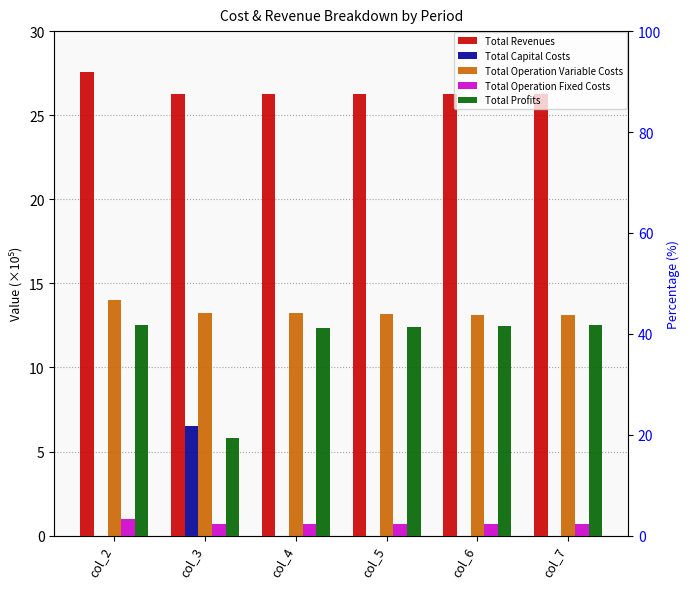

Which category has the lowest value across all series?

col_2